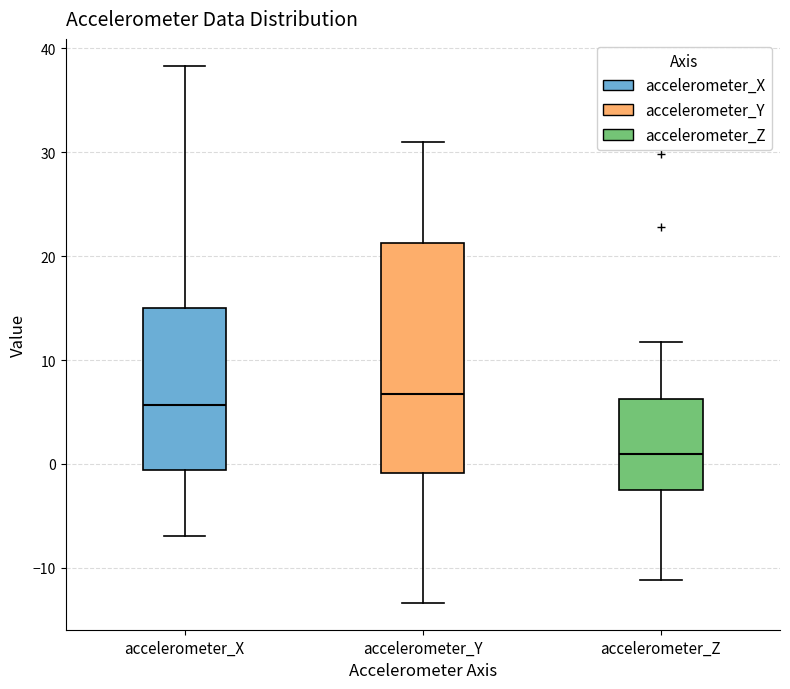

Which box's median line is the lowest?

accelerometer_Z